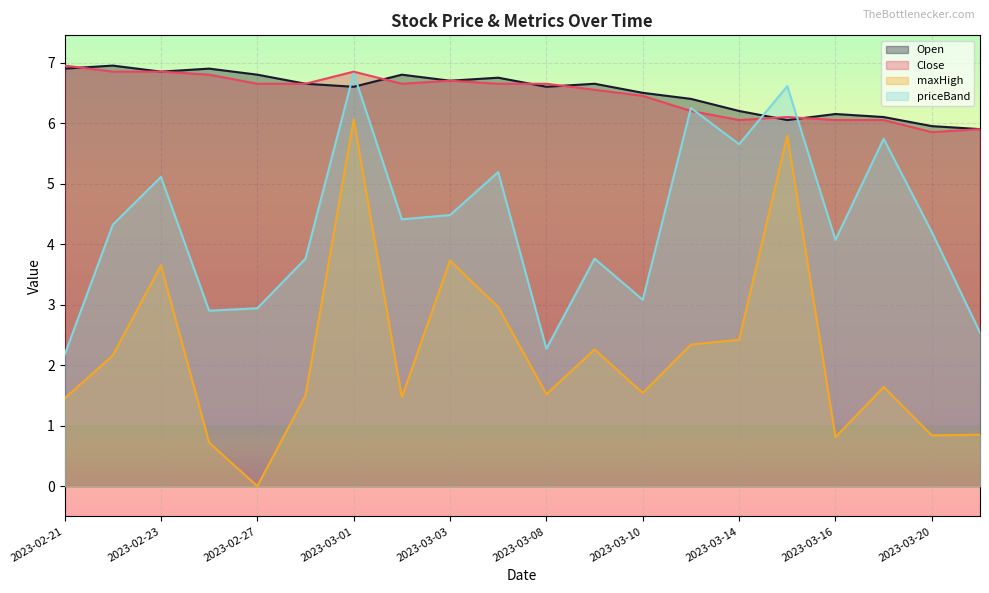

Count the number of data series in this chart.

4